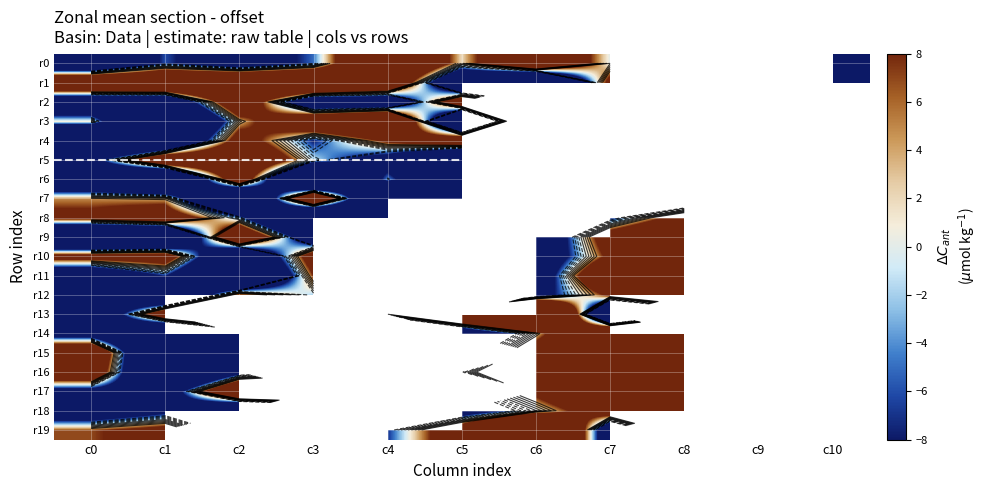

How many negative values does the r18 series have?

5